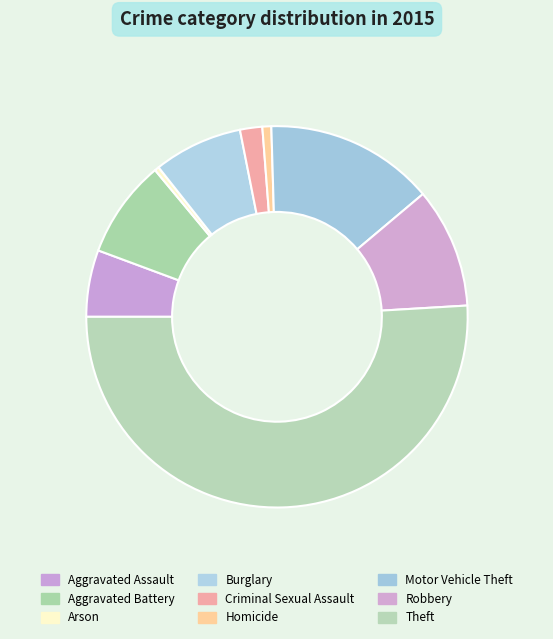

How many slices are in this pie chart?

9